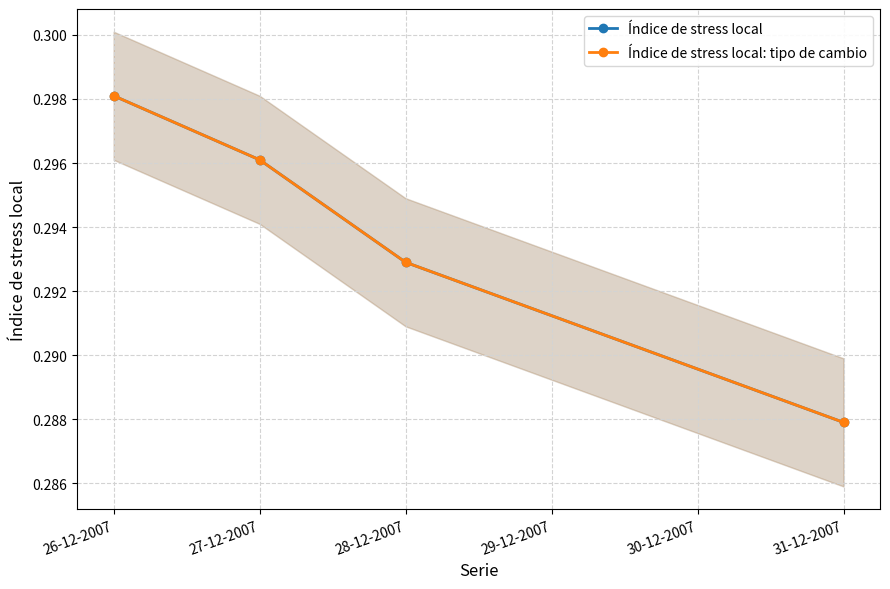

What is the value of the Índice de stress local: tipo de cambio point at the 3rd from the left?

0.3